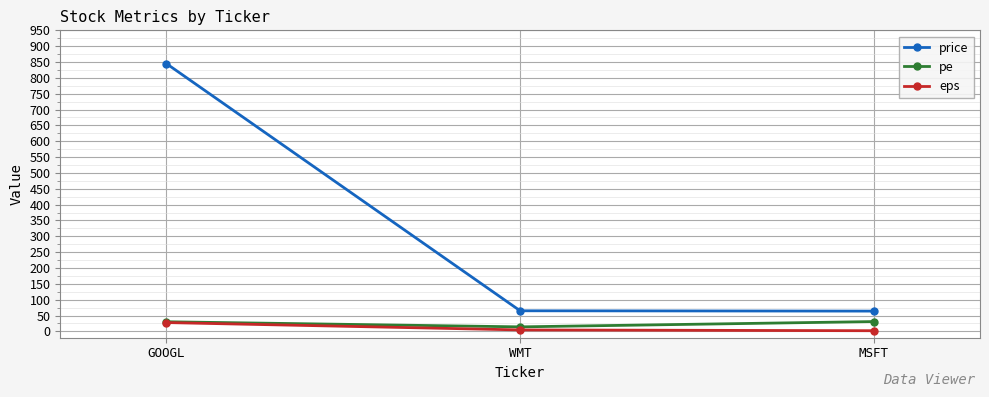

At how many categories does at least one series exceed 142?

1